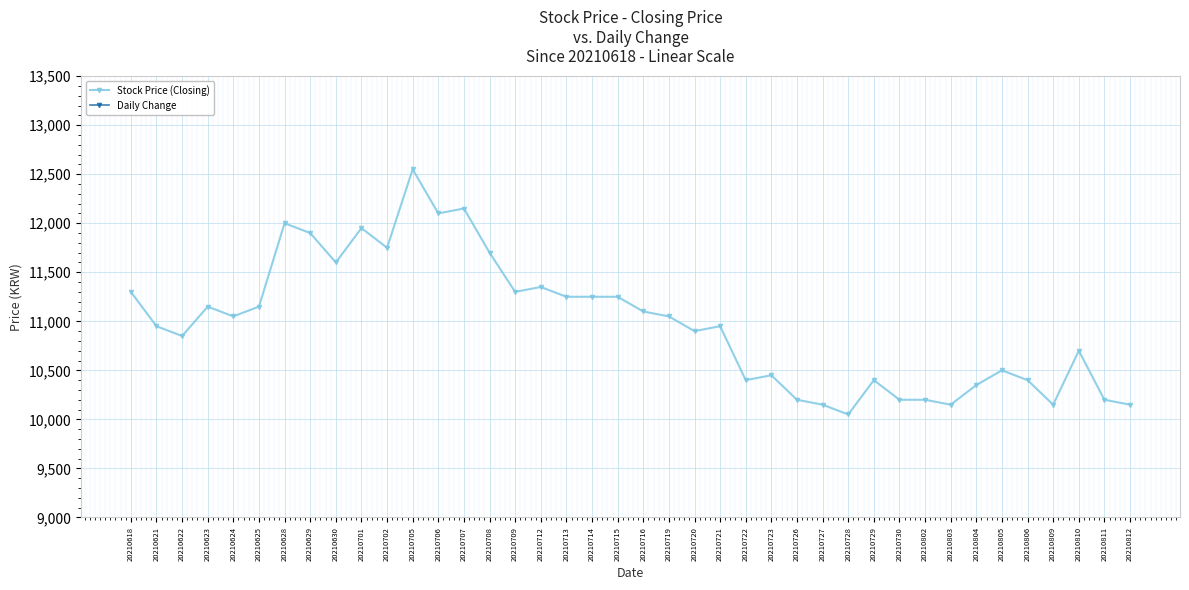

How many lines are shown in the chart?

2